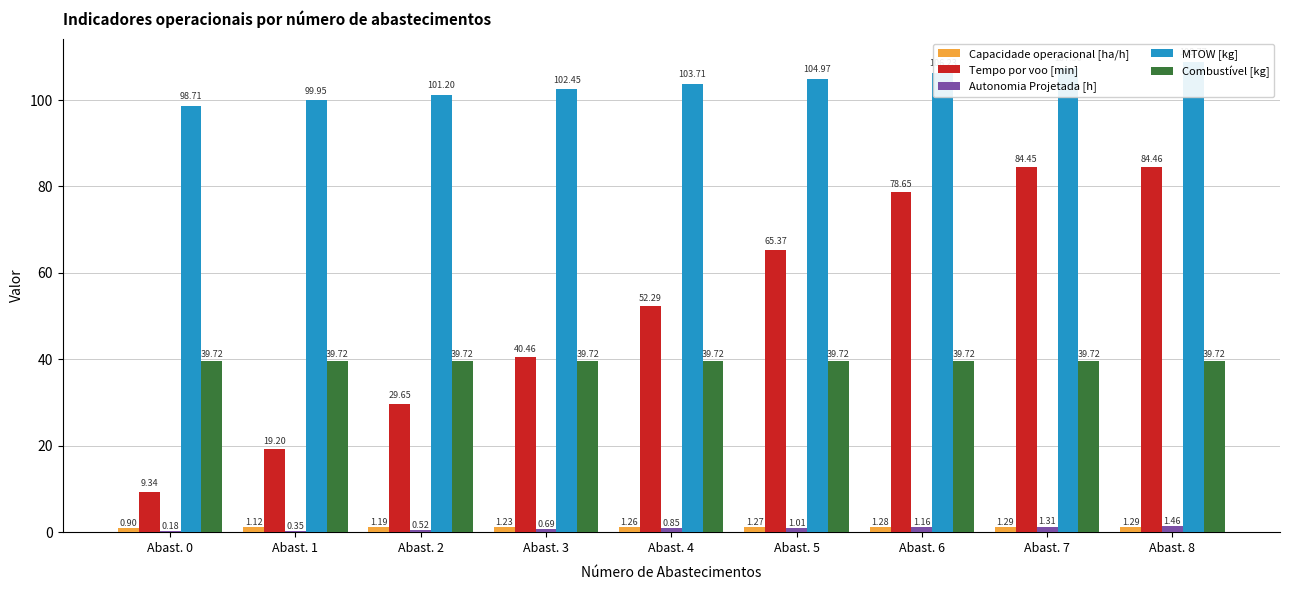

What is the sum of all Autonomia Projetada [h] values?

7.5